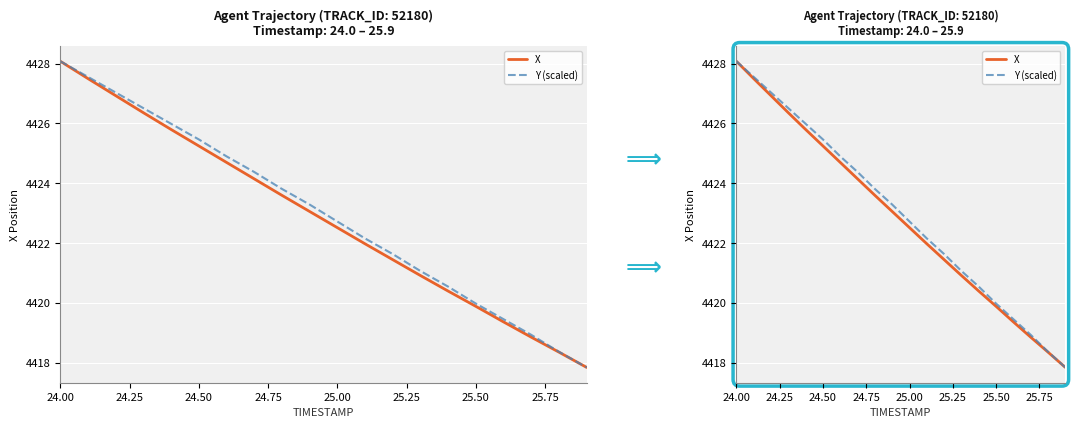

Does the chart display data point markers on the line(s)?

No